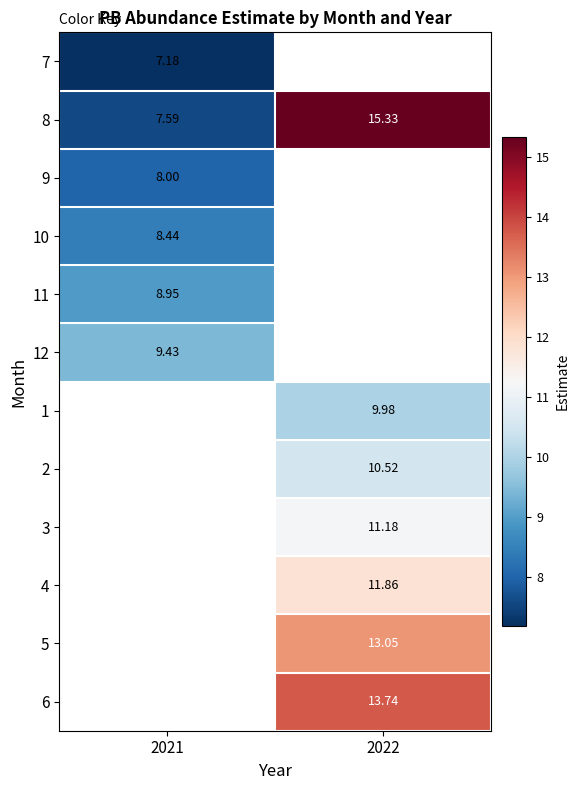

True or false: 8 has a value of 13.1 at 2021.

False